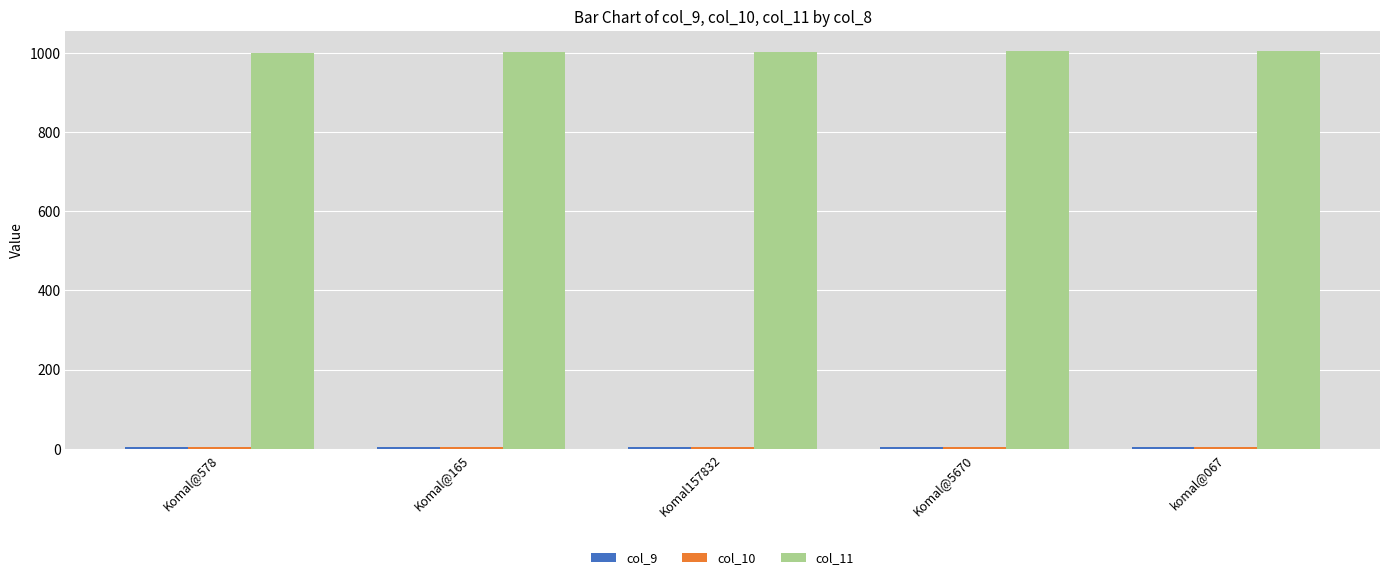

True or false: col_11 has a value of 1004.0 at Komal@5670.

True